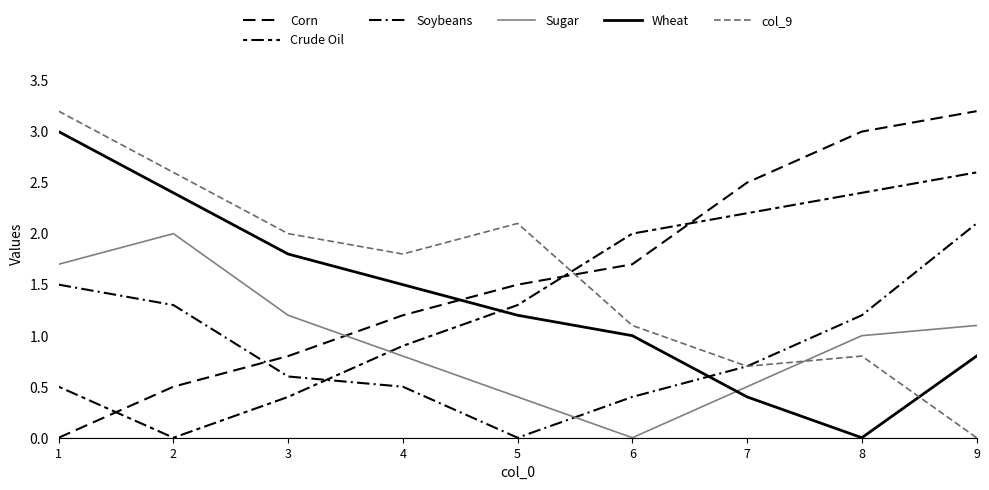

What is the total value across all series at 5?

6.5